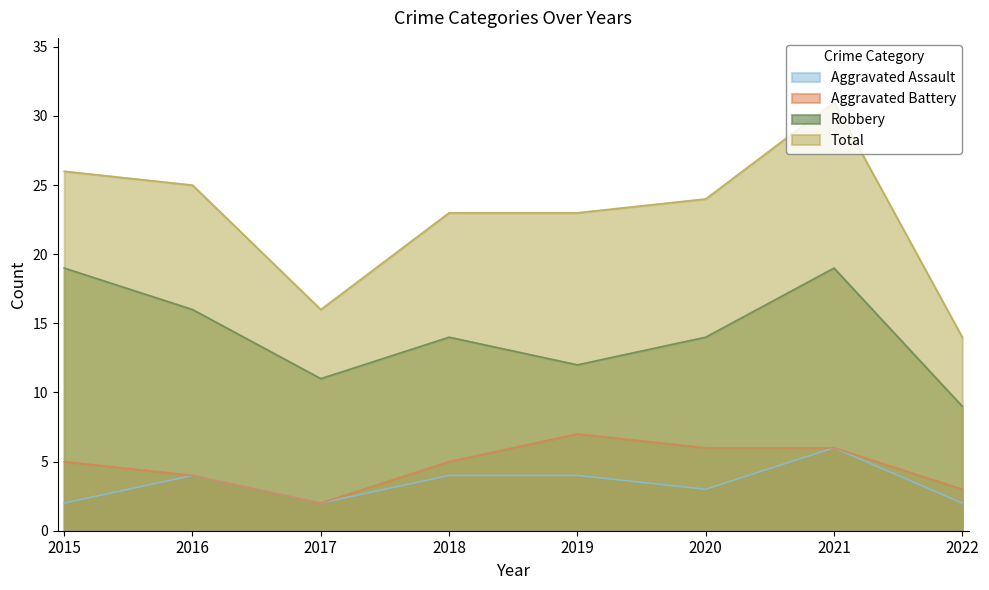

In Total, how many points are higher than both neighbors (excluding endpoints)?

1